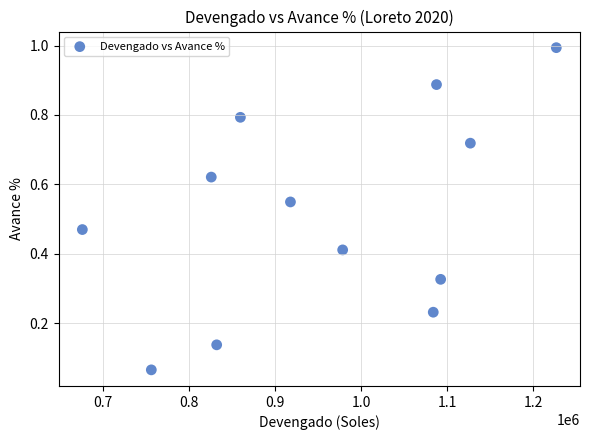

What is the range of X values (max minus min)?

551188.0